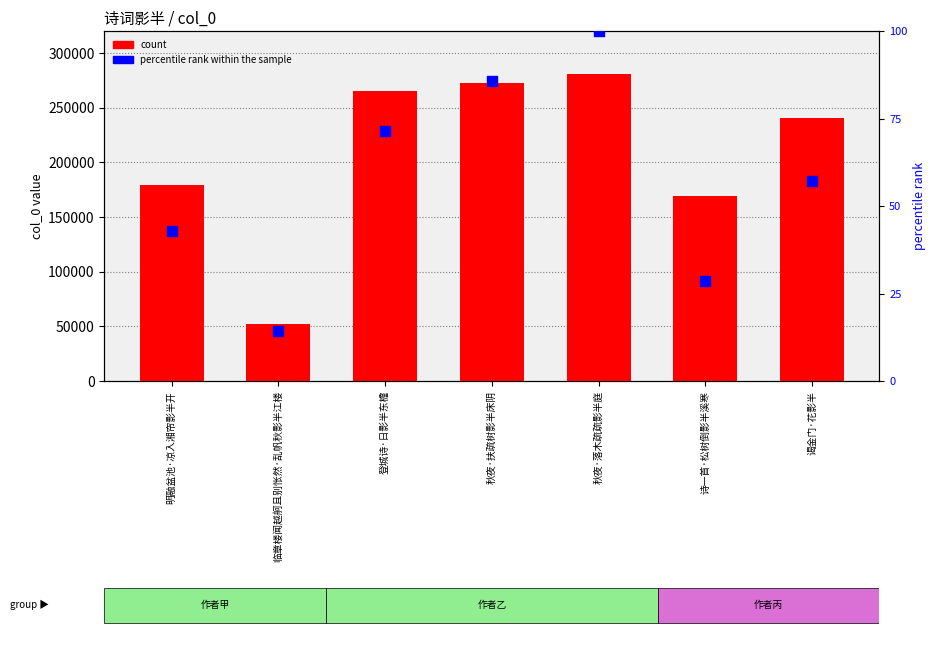

Which series contains the highest Y value?

count